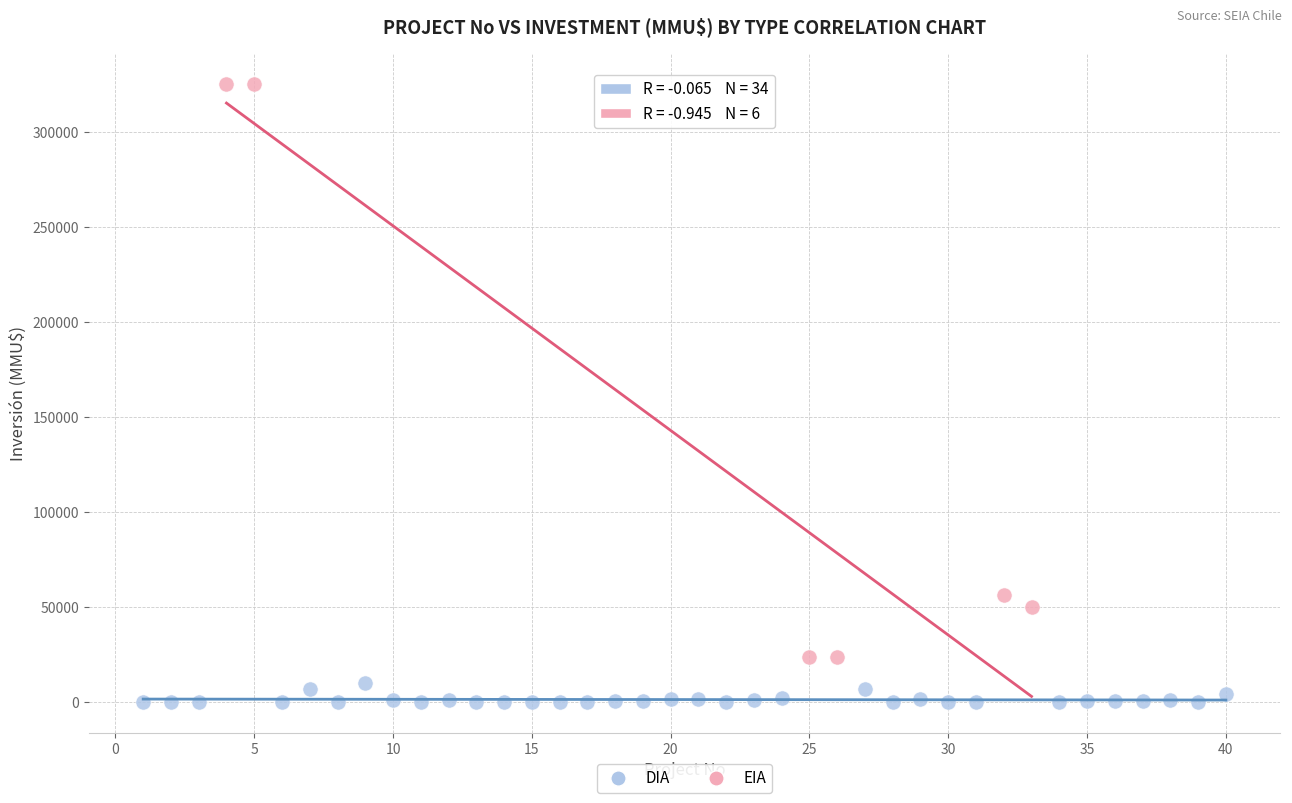

What are all the series names shown in the legend?

DIA, EIA